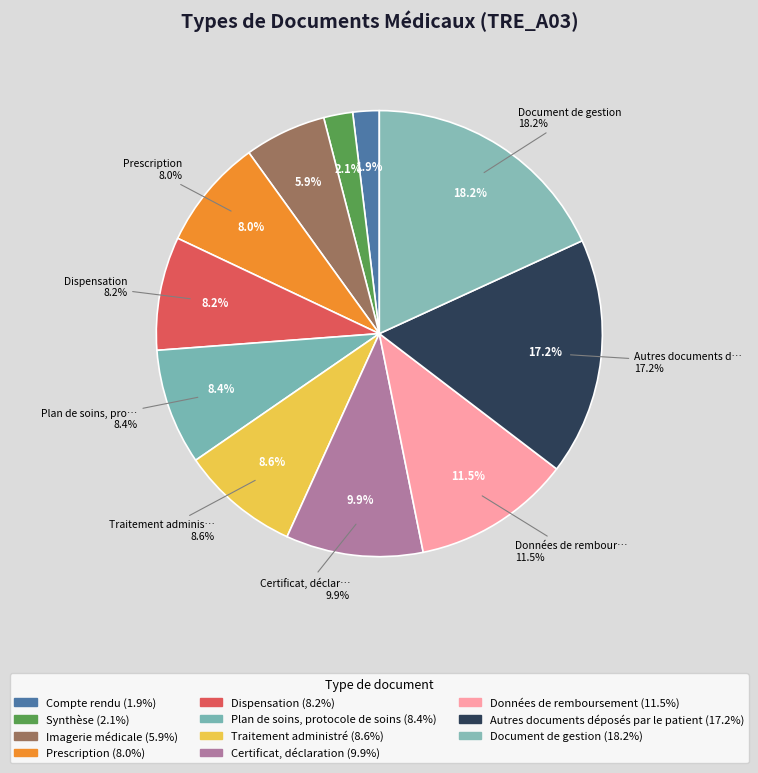

To the nearest percent, what is the difference between the Imagerie médicale and Certificat, déclaration slice percentages?

4%